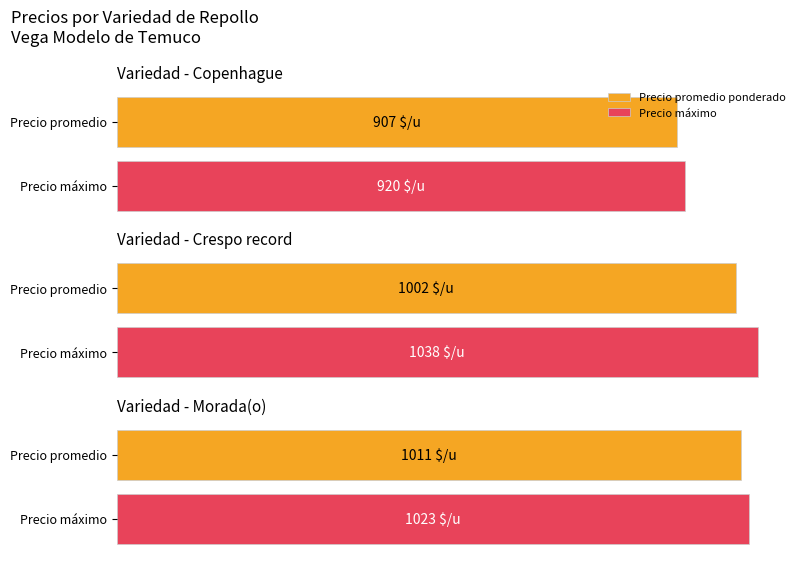

The value of Precio promedio ponderado at 19 is 1218. True or false?

False